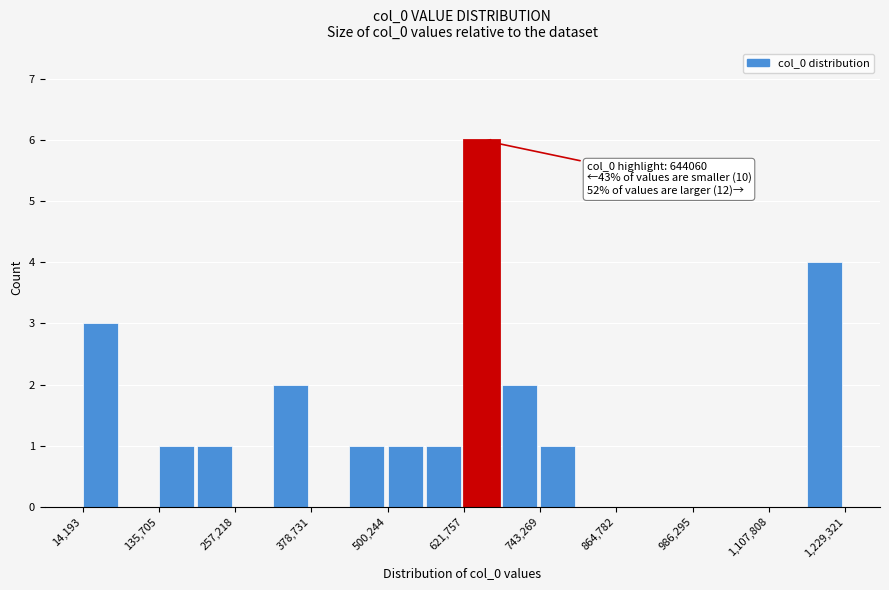

Around what value on the x-axis is the tallest bar? Give the approximate position of its centre, as read against the axis.

640000